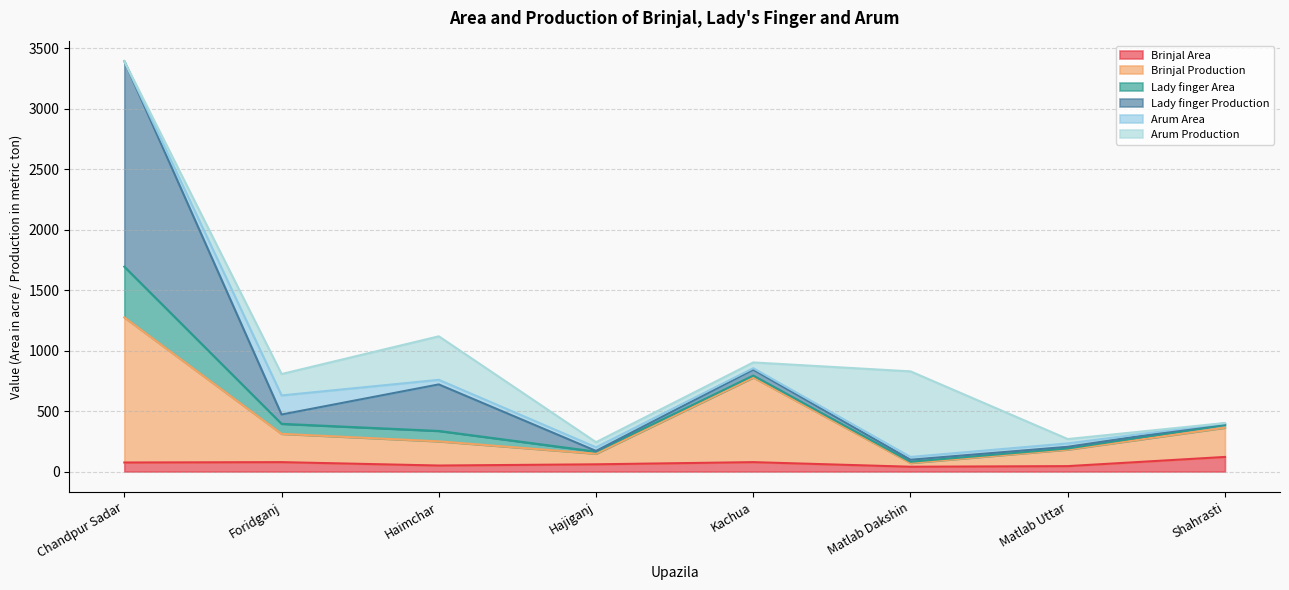

Does the chart have visible grid lines?

Yes